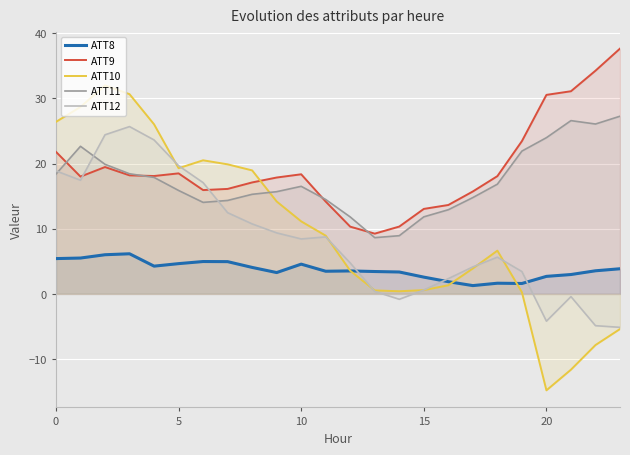

How many lines are shown in the chart?

5